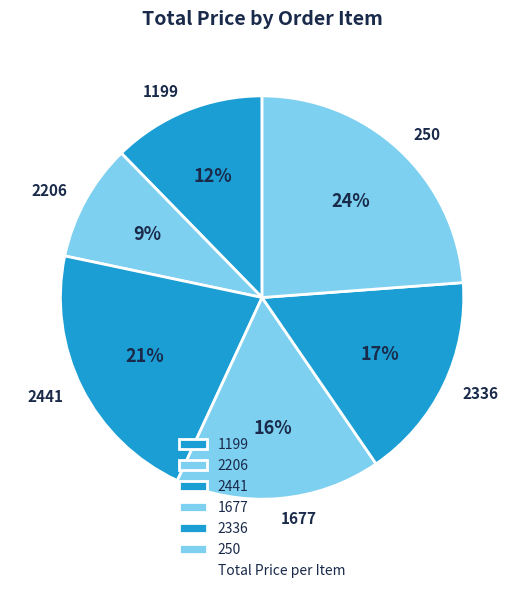

Is it true that 250 is 36% of the pie?

False